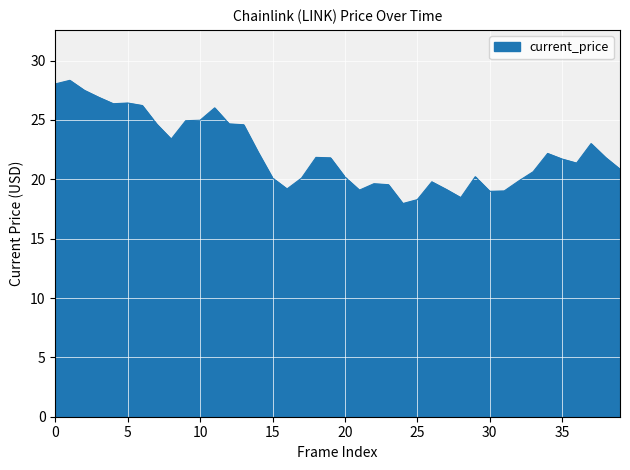

What is the maximum value shown in the chart?

28.3